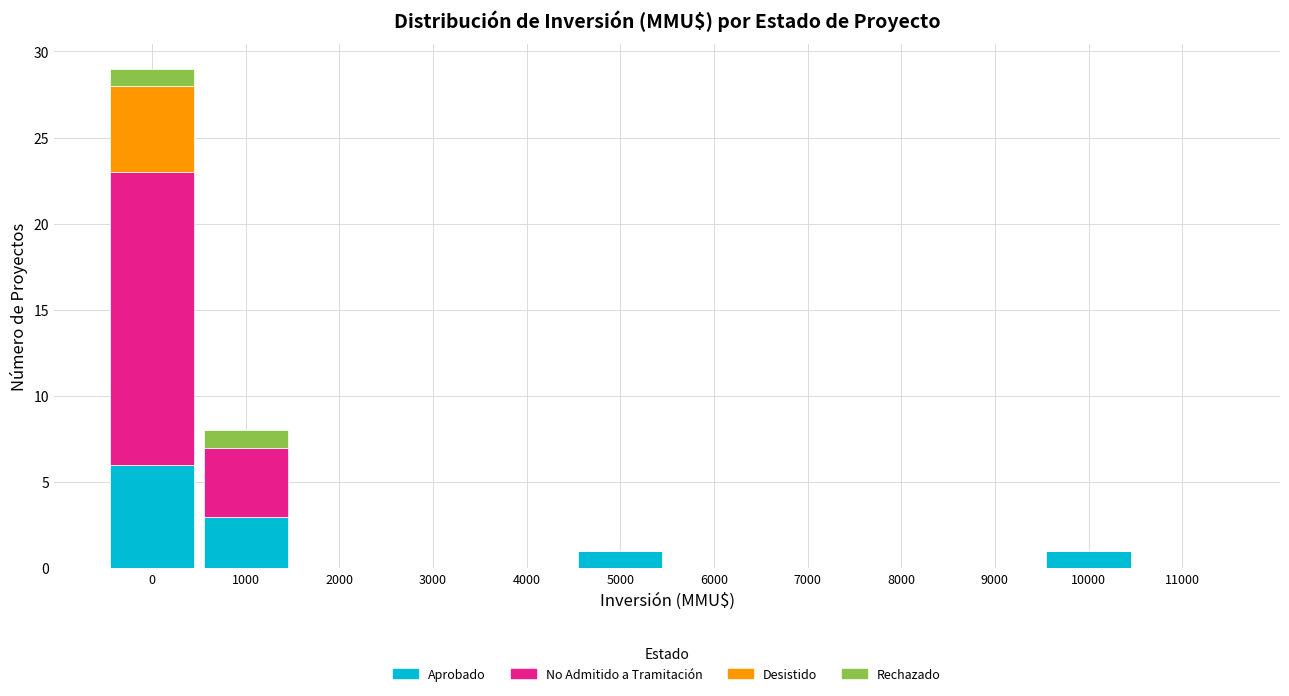

What is the highest value of the Aprobado series?

6